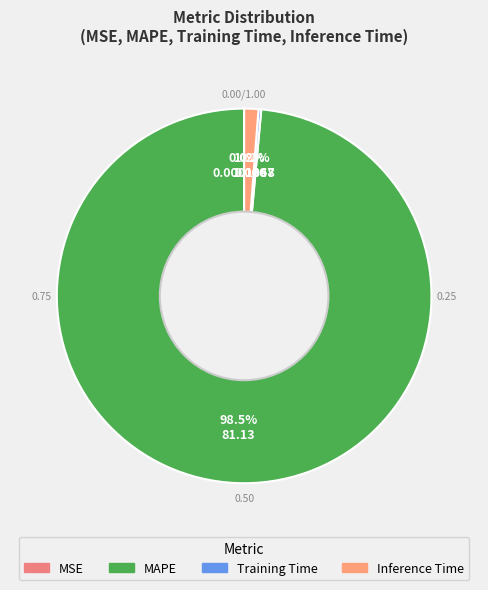

Rank the categories by value from lowest to highest.

MSE, Training Time, Inference Time, MAPE